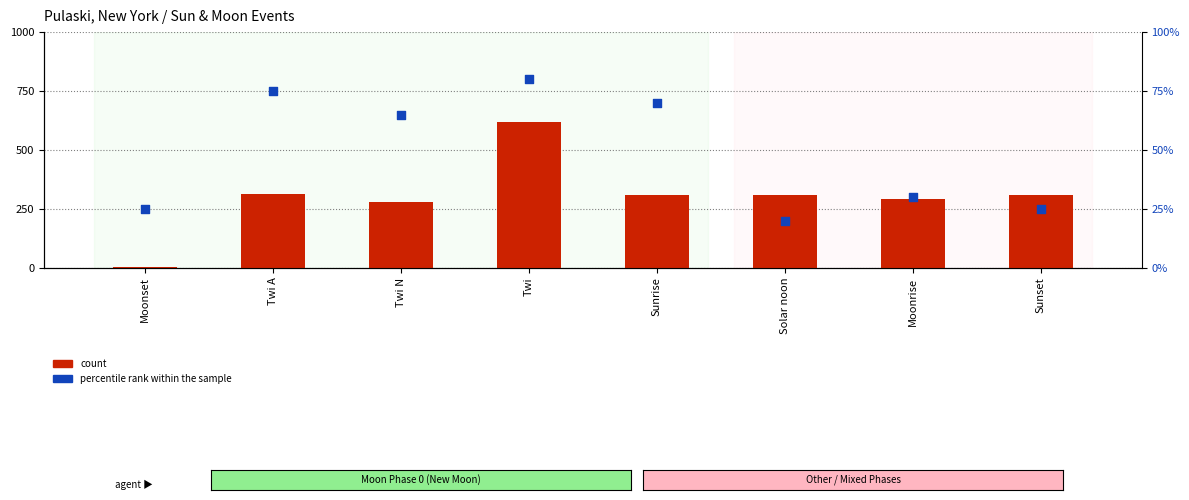

Is the value of count at Twi greater than the value of percentile rank within the sample at Sunrise?

Yes